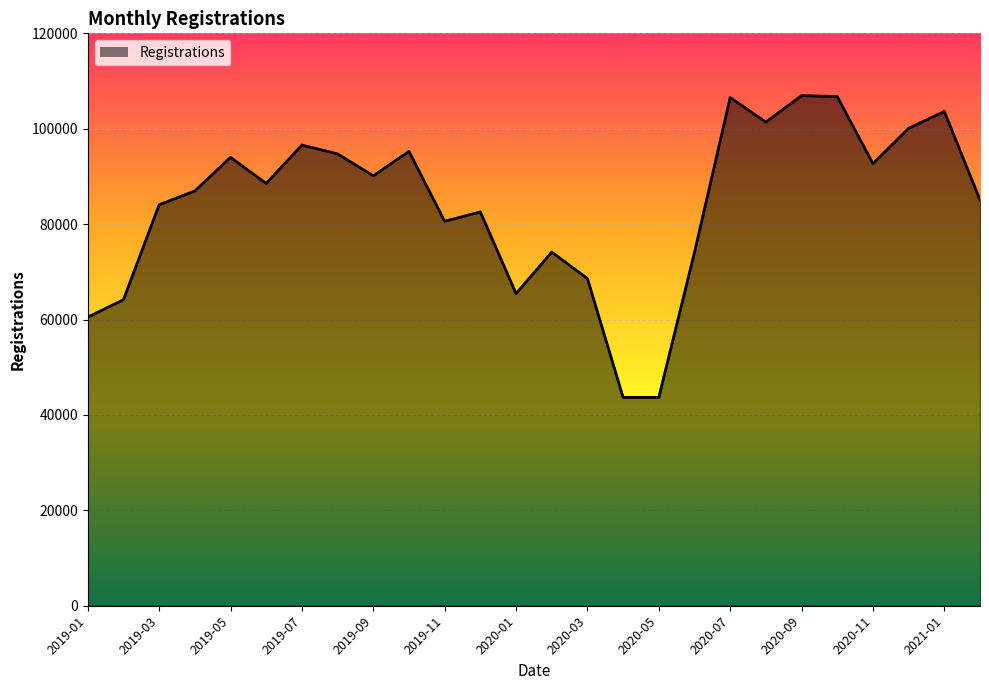

What is the difference between the maximum and minimum values?

63280